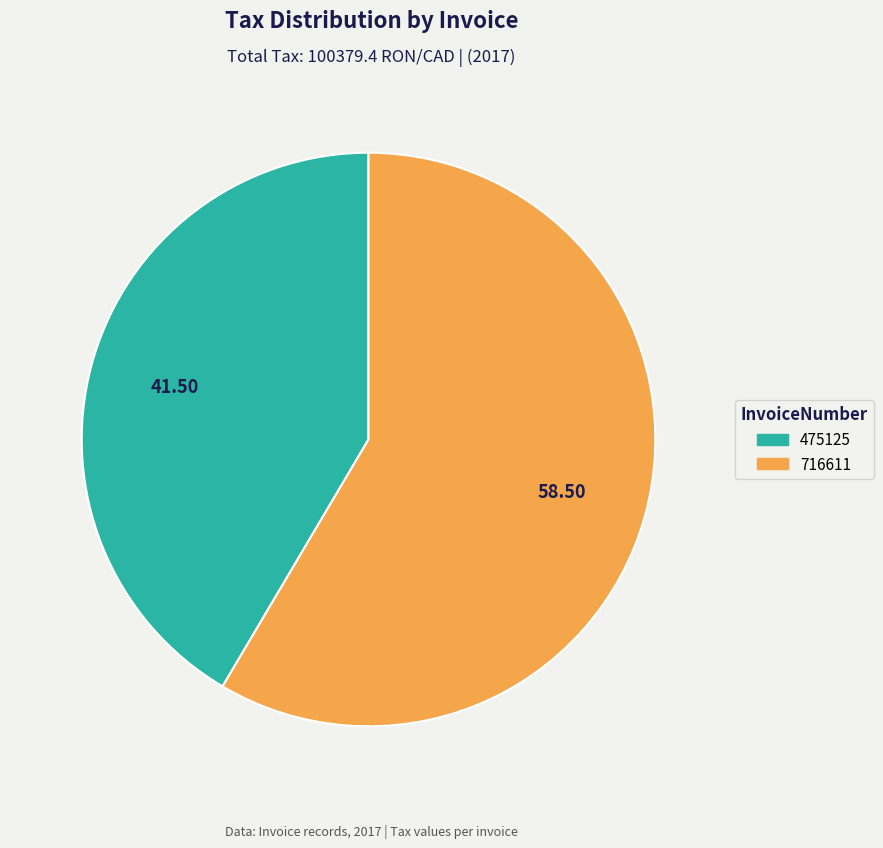

Combined, do 716611 and 475125 account for over 50%?

Yes